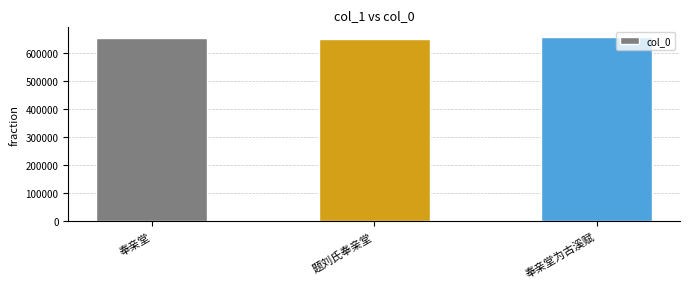

What position from the left is 奉亲堂为古溪赋?

3